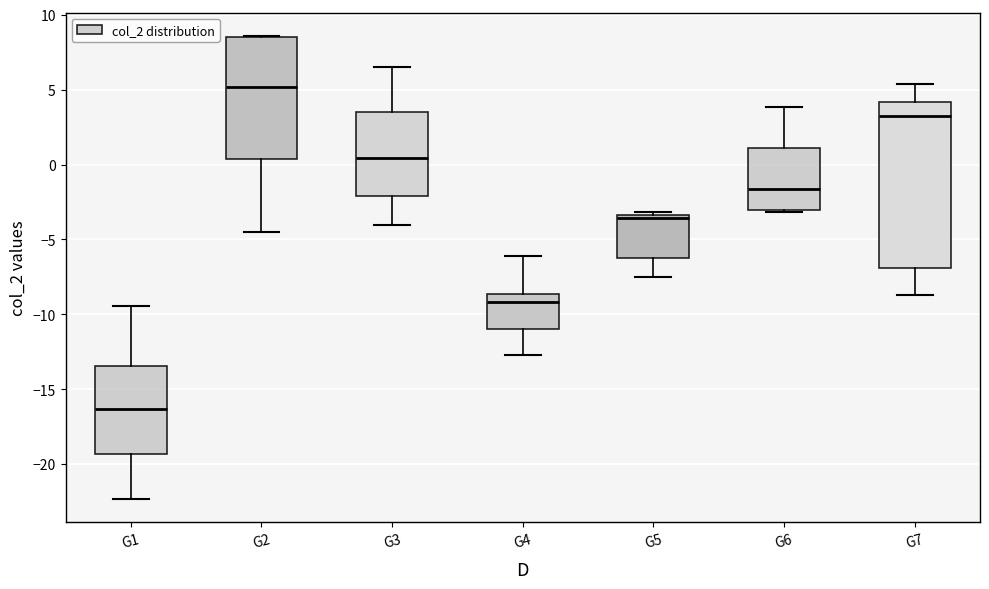

Reading left to right, transcribe this box plot: for each box, give where its median line is, the range the box spans, and where its two whiskers end, as read against the y-axis. The values are not printed on the chart, so give them approximately, as read against the axis.

G1: median -16.5, box -19.5 to -13.5, whiskers -22.5 to -9.5
G2: median 5.0, box 0.5 to 8.5, whiskers -4.5 to 8.5
G3: median 0.5, box -2.0 to 3.5, whiskers -4.0 to 6.5
G4: median -9.0, box -11.0 to -8.5, whiskers -12.5 to -6.0
G5: median -3.5 (just below the box's upper edge), box -6.0 to -3.5, whiskers -7.5 to -3.0
G6: median -1.5, box -3.0 to 1.0, whiskers -3.0 to 4.0
G7: median 3.0, box -7.0 to 4.0, whiskers -8.5 to 5.5